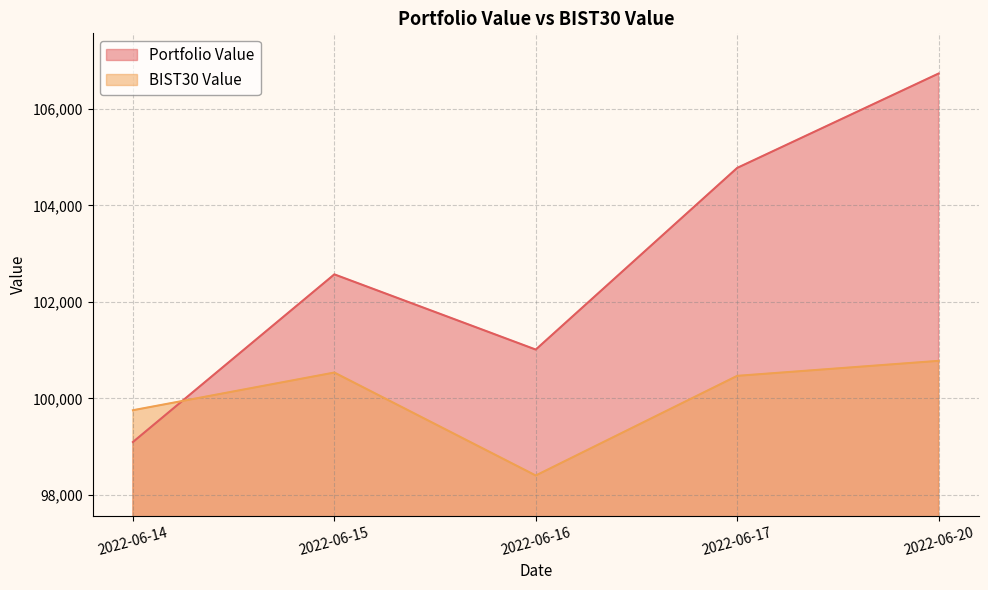

True or false: Portfolio Value has a value of 37079.8 at 2022-06-20.

False